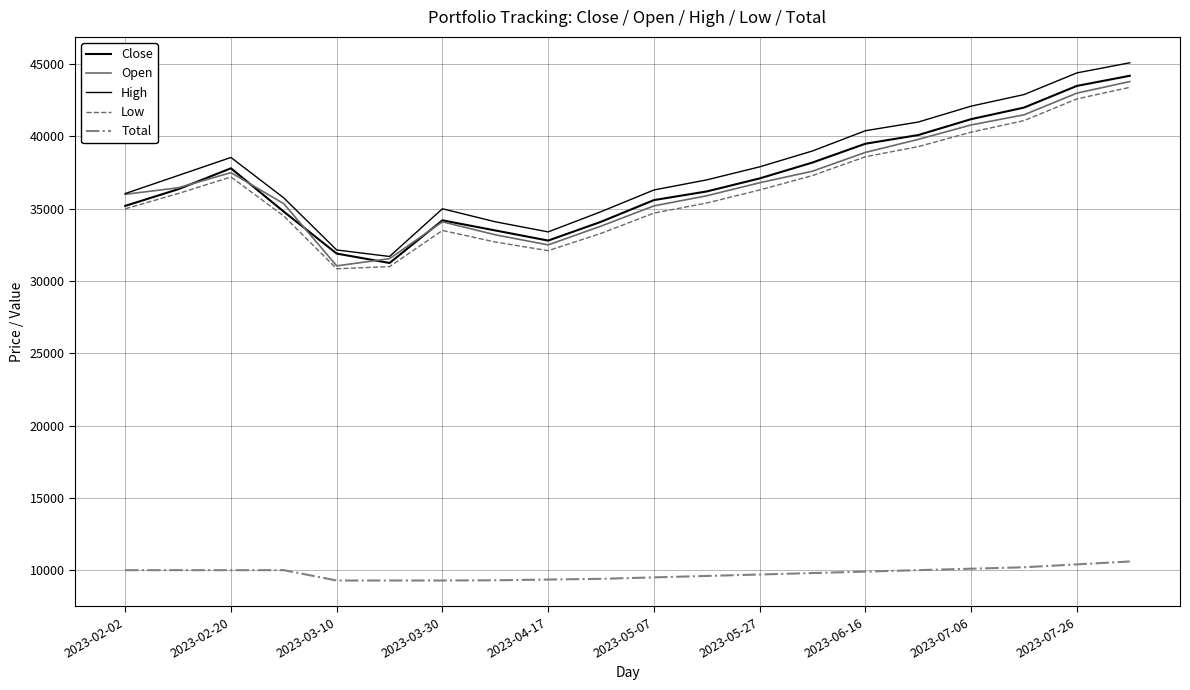

What is the minimum value shown in the chart?

9284